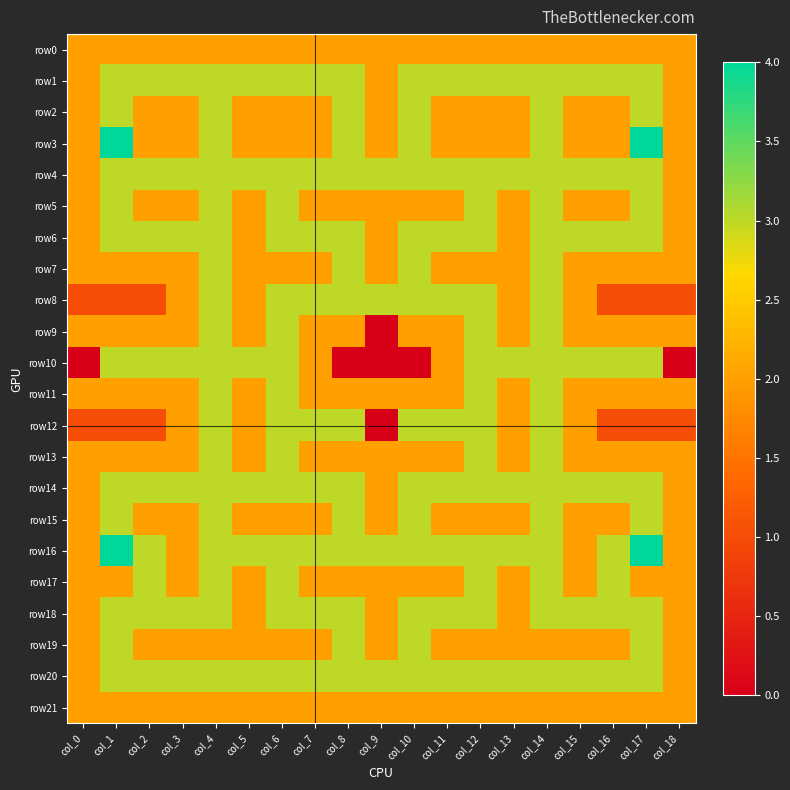

At how many categories does at least one series exceed 2?

17